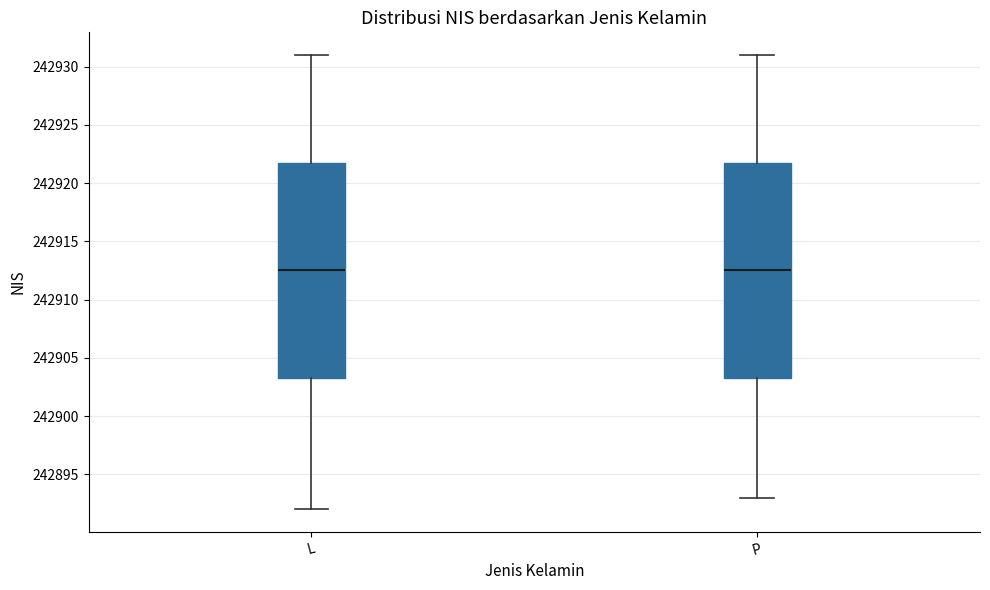

Reading left to right, read every box against the y-axis: the position of its median line, the range the box covers, and the ends of its whiskers. The values are not printed on the chart, so give them approximately, as read against the axis.

L: median 242912.5, box 242903.5 to 242922.0, whiskers 242892.0 to 242931.0
P: median 242912.5, box 242903.5 to 242922.0, whiskers 242893.0 to 242931.0